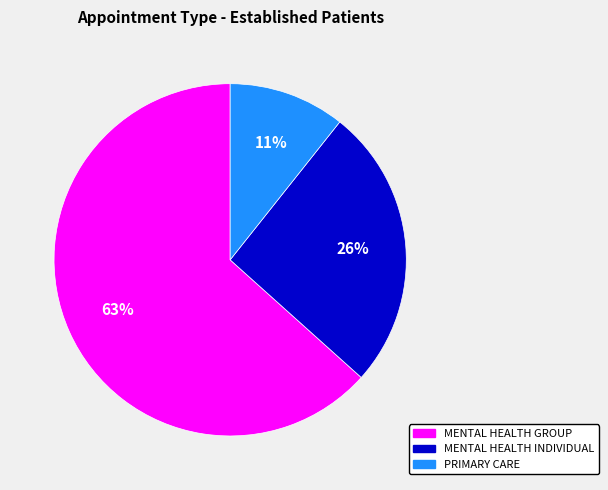

Which slice represents more than half of the pie?

MENTAL HEALTH GROUP